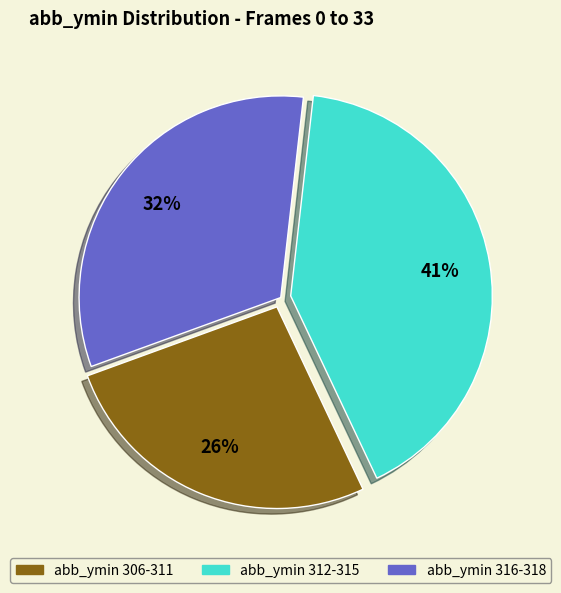

To the nearest percent, what is the average slice percentage?

33%